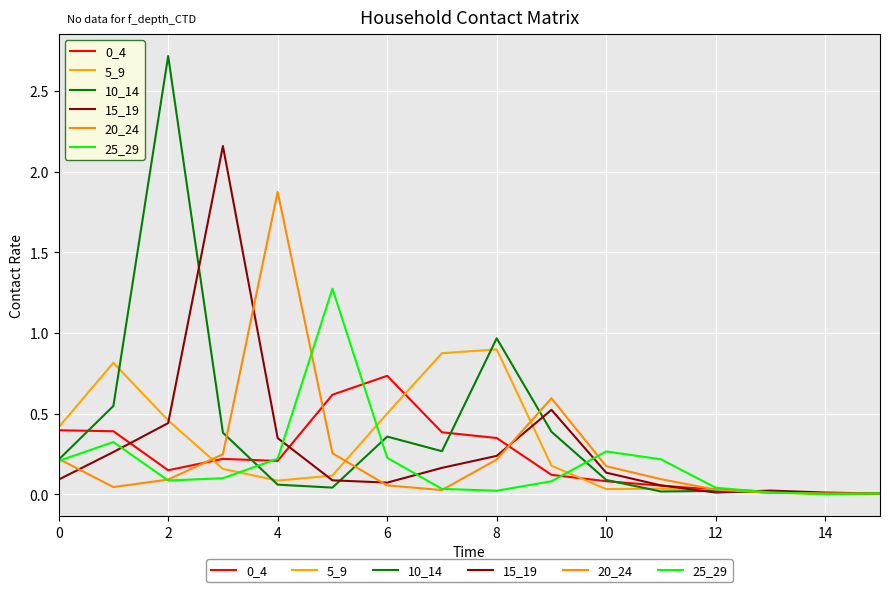

How many lines are shown in the chart?

6